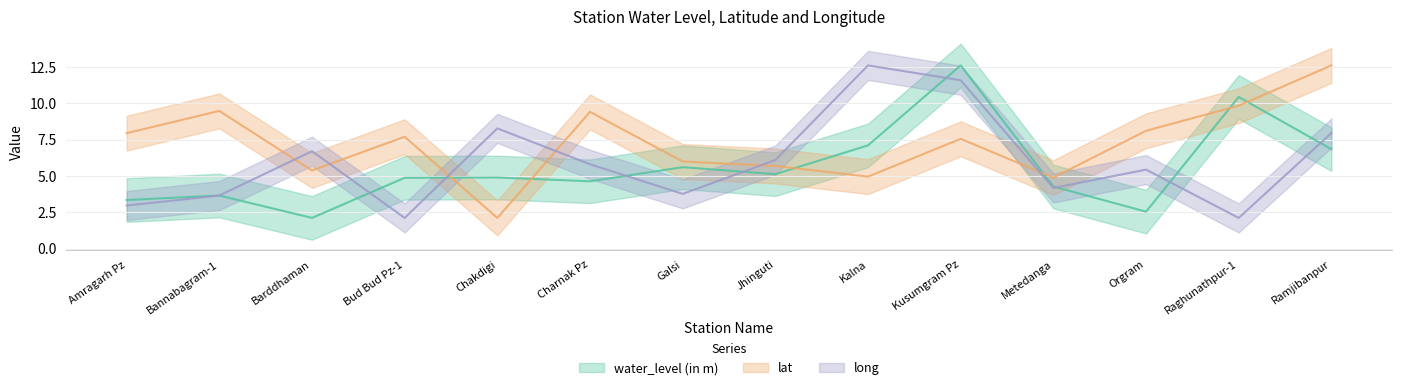

Which series has the largest total across all categories?

lat